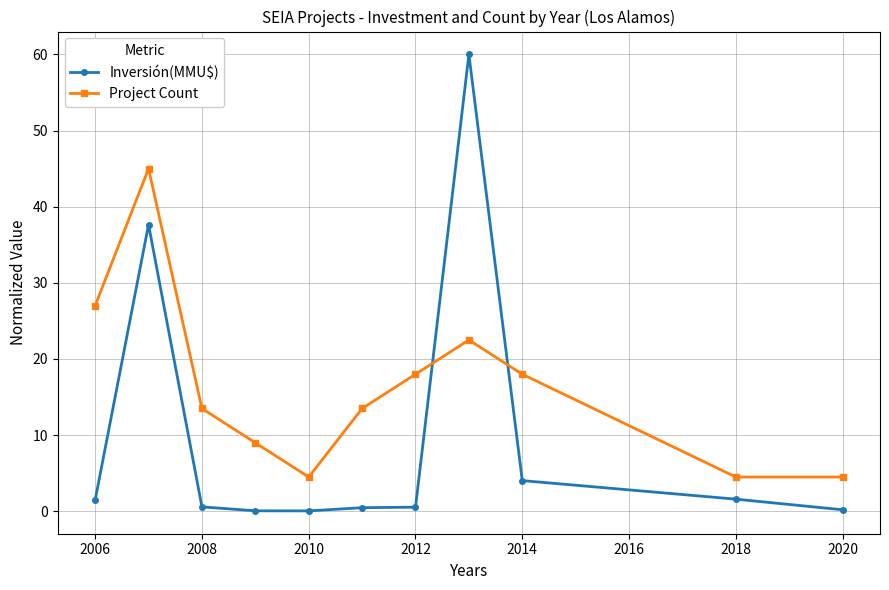

Which series has the largest total across all categories?

Project Count